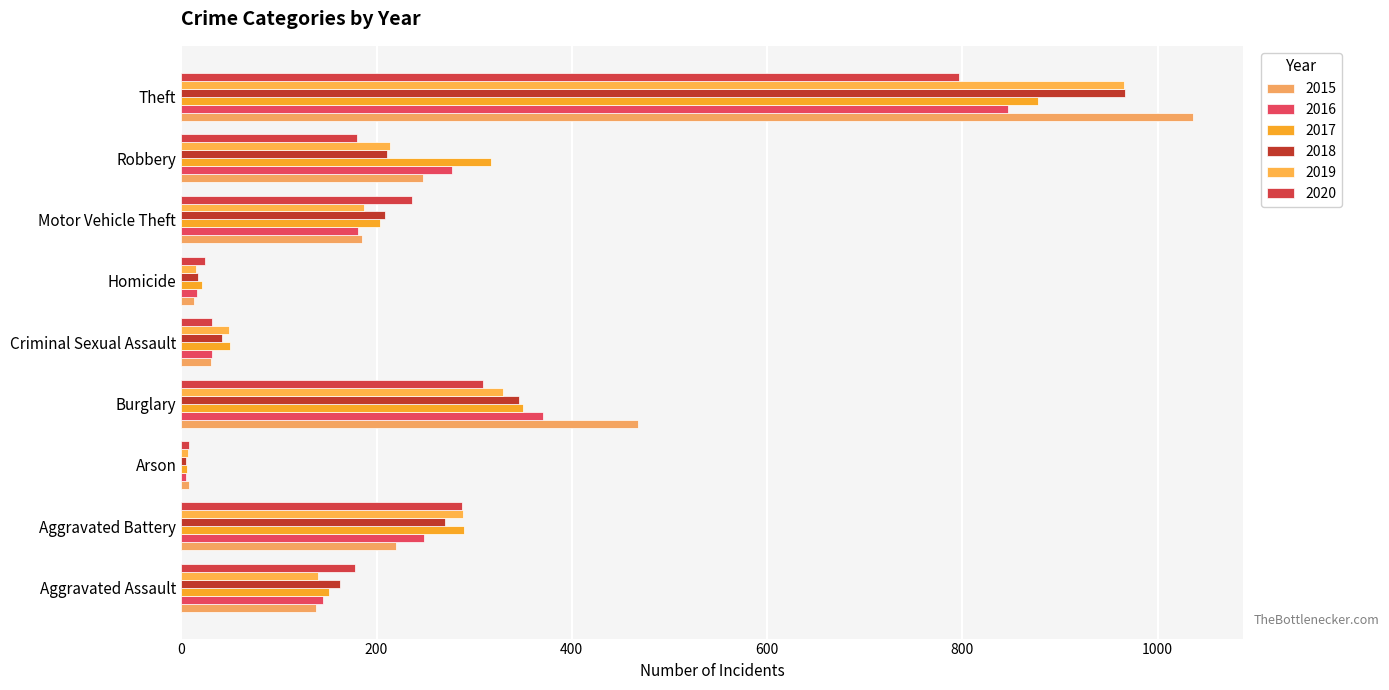

How many data points in 2017 are less than 204?

4